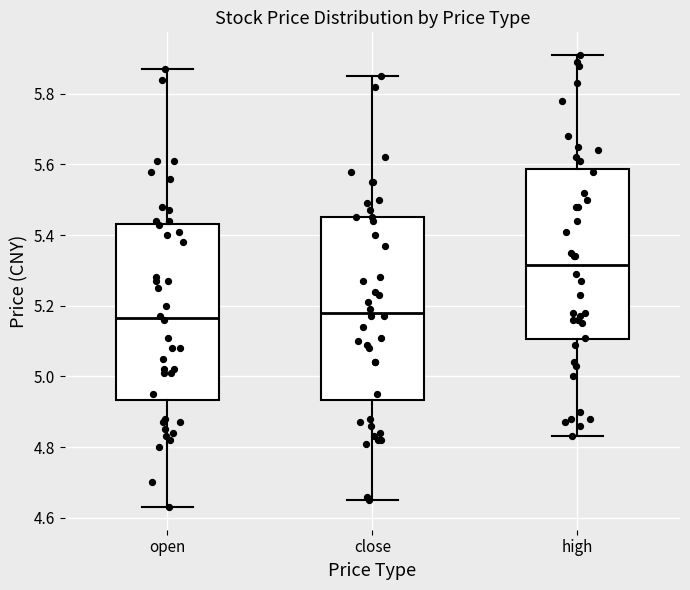

Reading left to right, transcribe this box plot: for each box, give where its median line is, the range the box spans, and where its two whiskers end, as read against the y-axis. The values are not printed on the chart, so give them approximately, as read against the axis.

open: median 5.16, box 4.94 to 5.44, whiskers 4.64 to 5.88
close: median 5.18, box 4.94 to 5.46, whiskers 4.66 to 5.86
high: median 5.32, box 5.10 to 5.58, whiskers 4.84 to 5.92